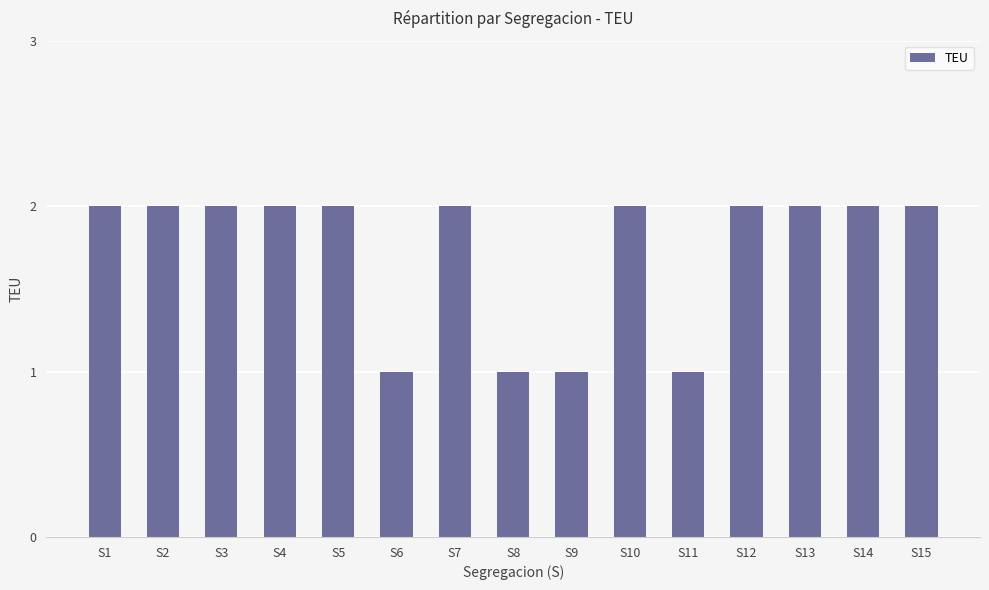

Is it true that the value at S14 is 1?

False